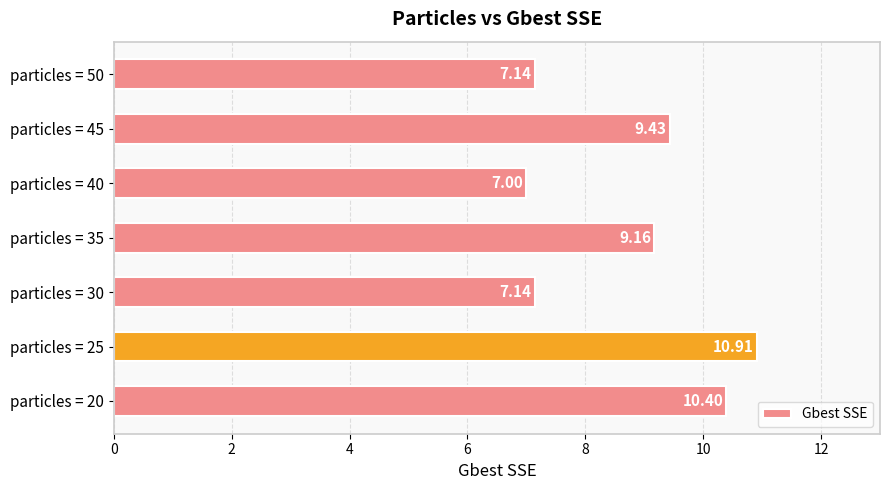

Between particles = 25 and particles = 40, which is larger?

particles = 25